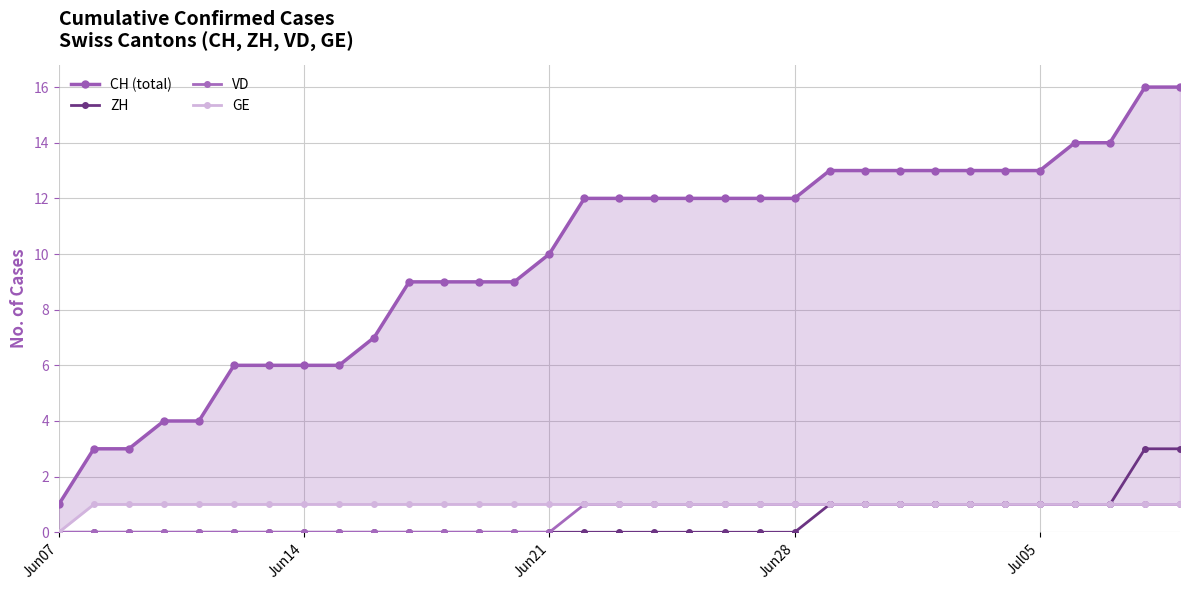

How many lines are shown in the chart?

4